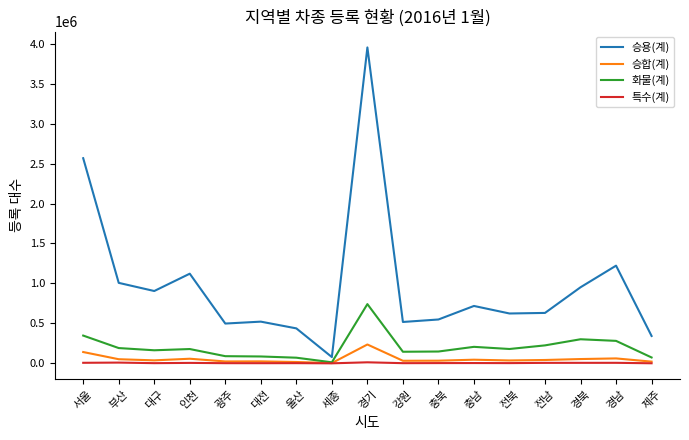

At how many categories does at least one series exceed 837765?

7